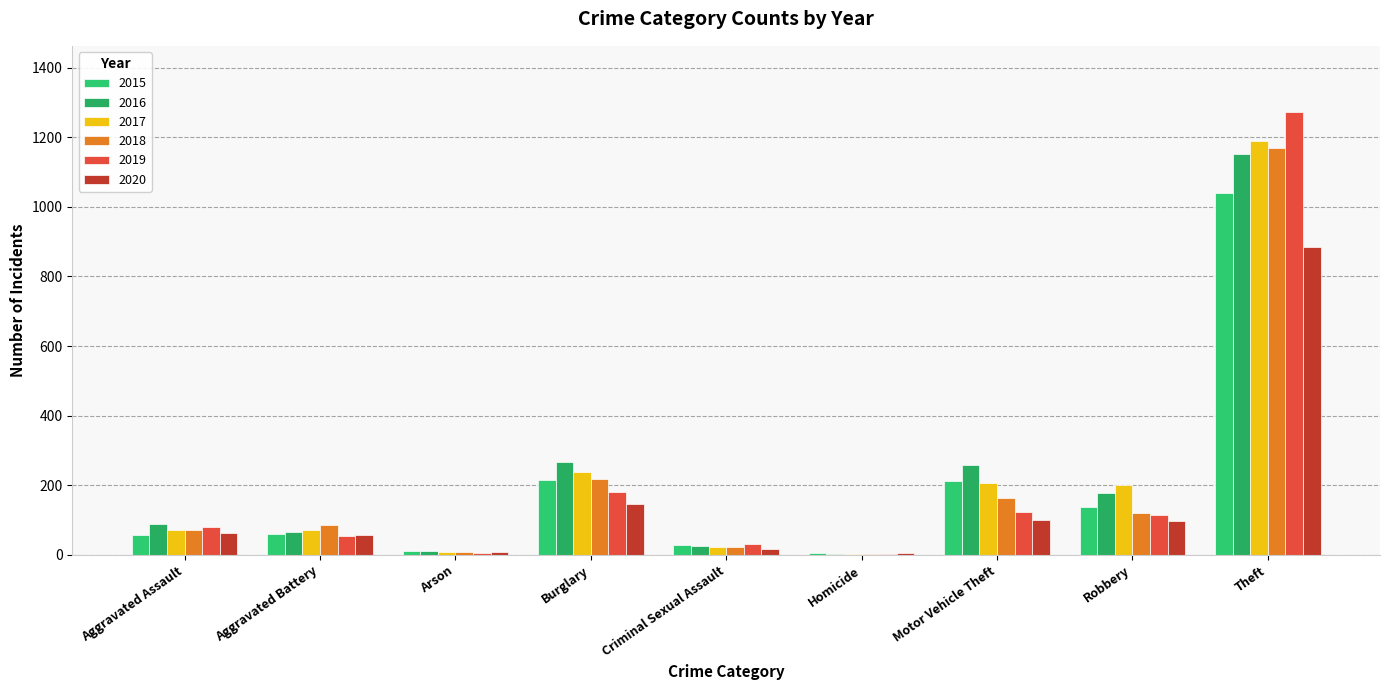

Which label corresponds to the smallest value in the chart?

Homicide